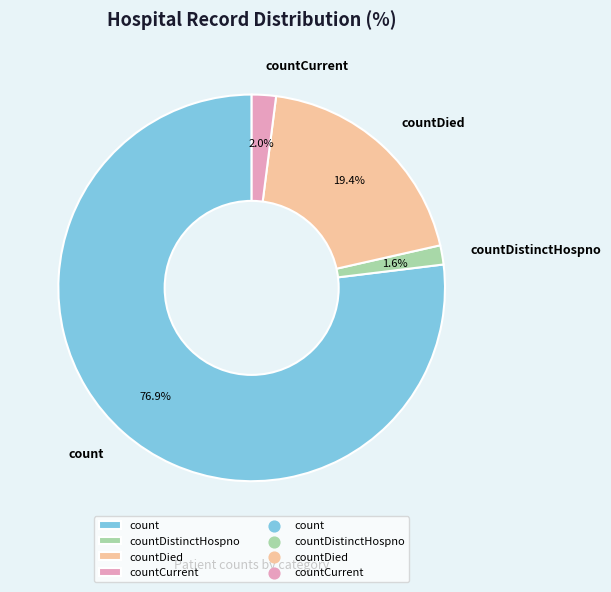

Count the number of slices in the pie.

4